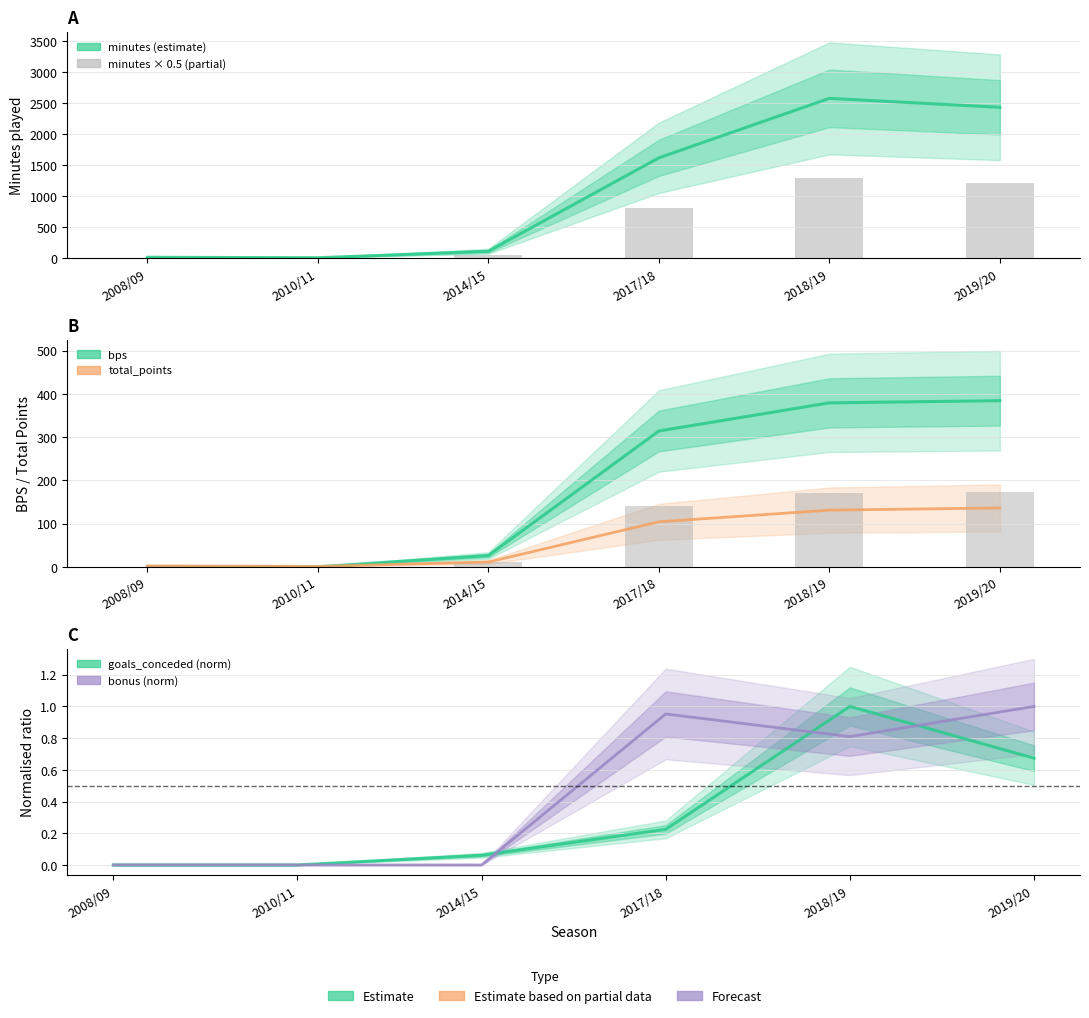

Reading left to right, what are all the values shown in this chart?

minutes: 17.0	9.0	114.0	1621.0	2580.0	2436.0
bps: 0.0	0.0	26.0	314.0	379.0	384.0
total_points: 2.0	1.0	11.0	104.0	131.0	136.0
goals_conceded (norm): 0.0	0.0	0.1	0.2	1.0	0.7
bonus (norm): 0.0	0.0	0.0	1.0	0.8	1.0